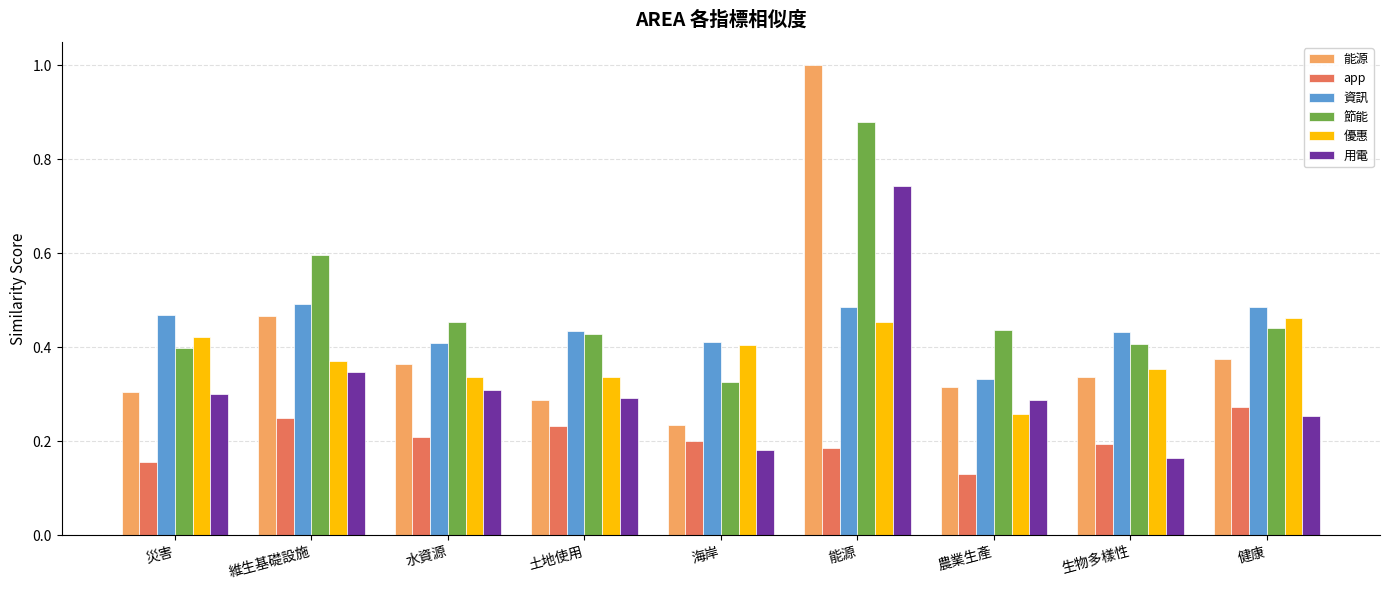

The 節能 series shows 0.5 at 水資源. True or false?

True